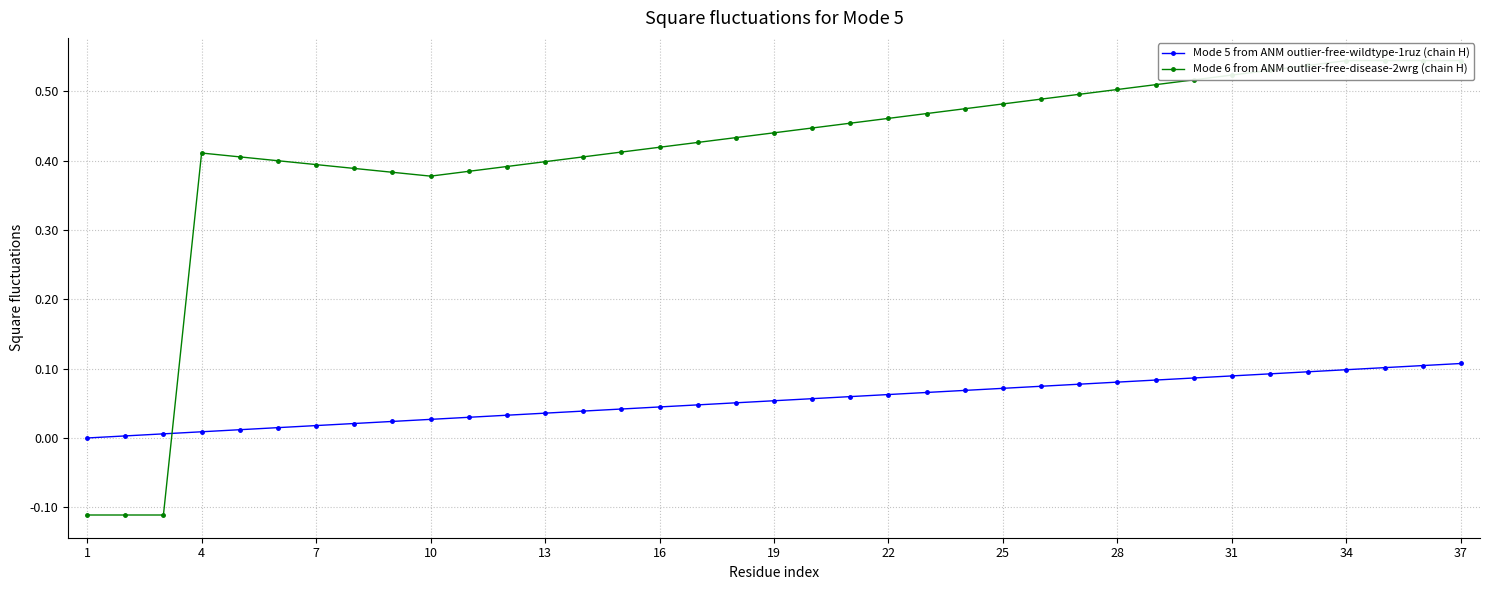

What is the sum of the Mode 5 from ANM outlier-free-wildtype-1ruz (chain H) values at 16 and 31?

0.1